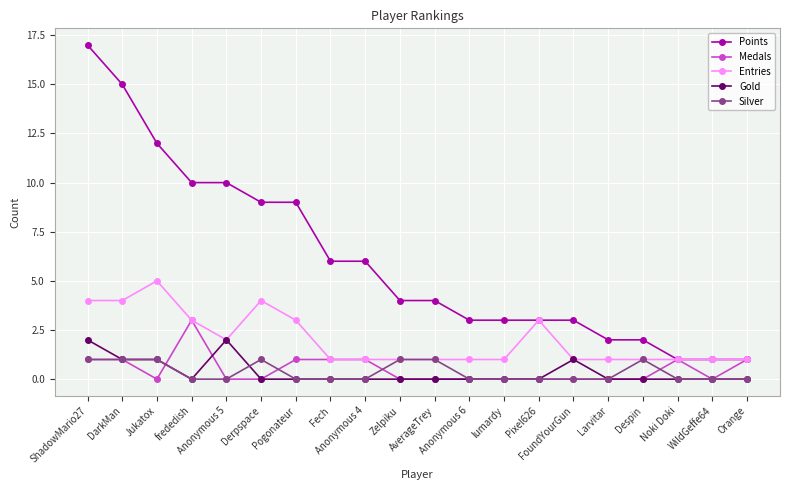

Reading left to right, extract all data points from this chart.

Points: 17	15	12	10	10	9	9	6	6	4	4	3	3	3	3	2	2	1	1	1
Medals: 1	1	0	3	0	0	1	1	1	0	0	0	0	0	0	0	0	1	0	1
Entries: 4	4	5	3	2	4	3	1	1	1	1	1	1	3	1	1	1	1	1	1
Gold: 2	1	1	0	2	0	0	0	0	0	0	0	0	0	1	0	0	0	0	0
Silver: 1	1	1	0	0	1	0	0	0	1	1	0	0	0	0	0	1	0	0	0